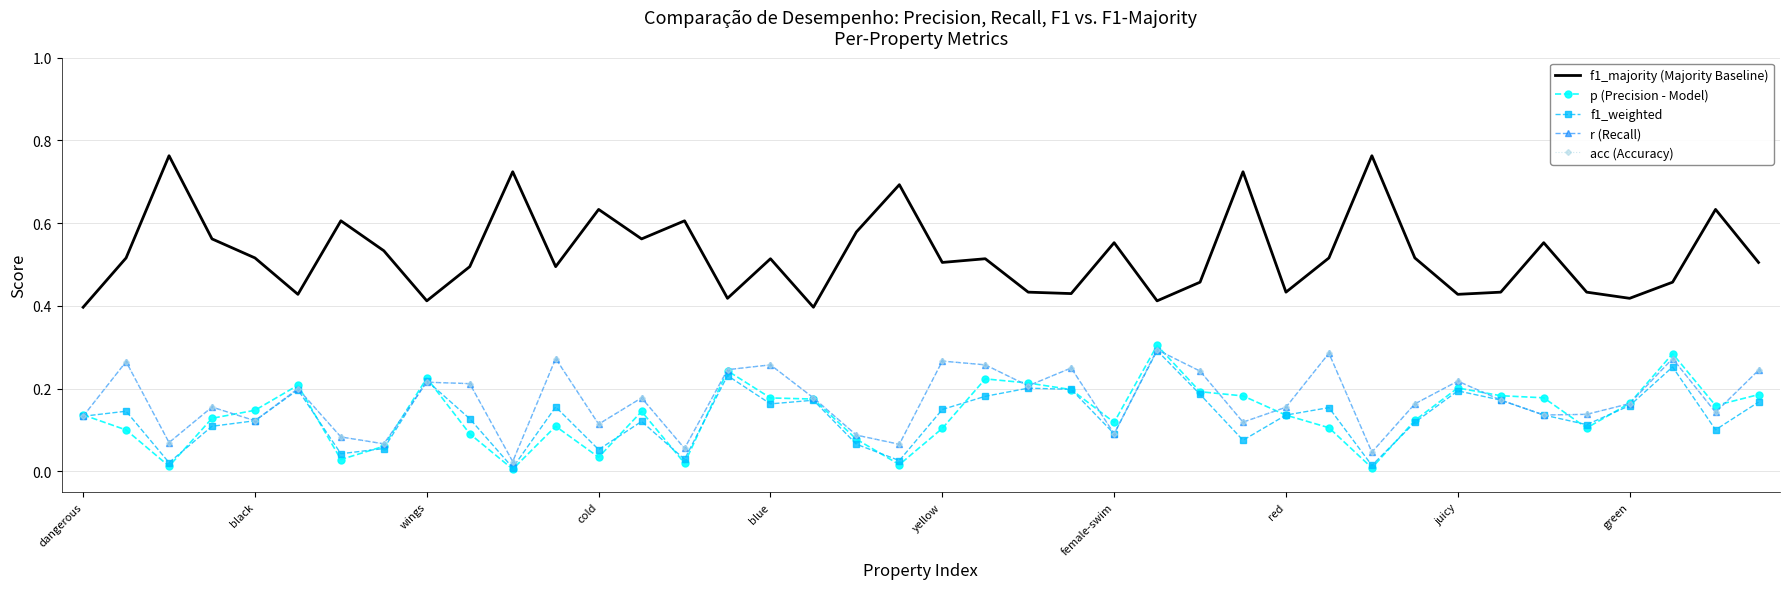

How many lines are shown in the chart?

5